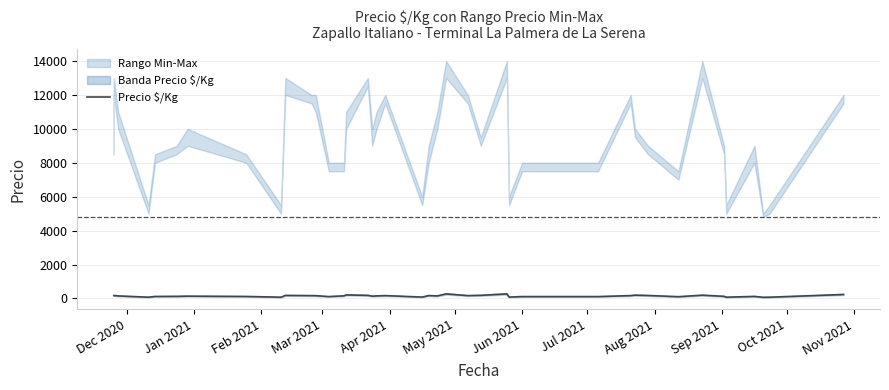

What is the difference between the maximum and minimum values?

200